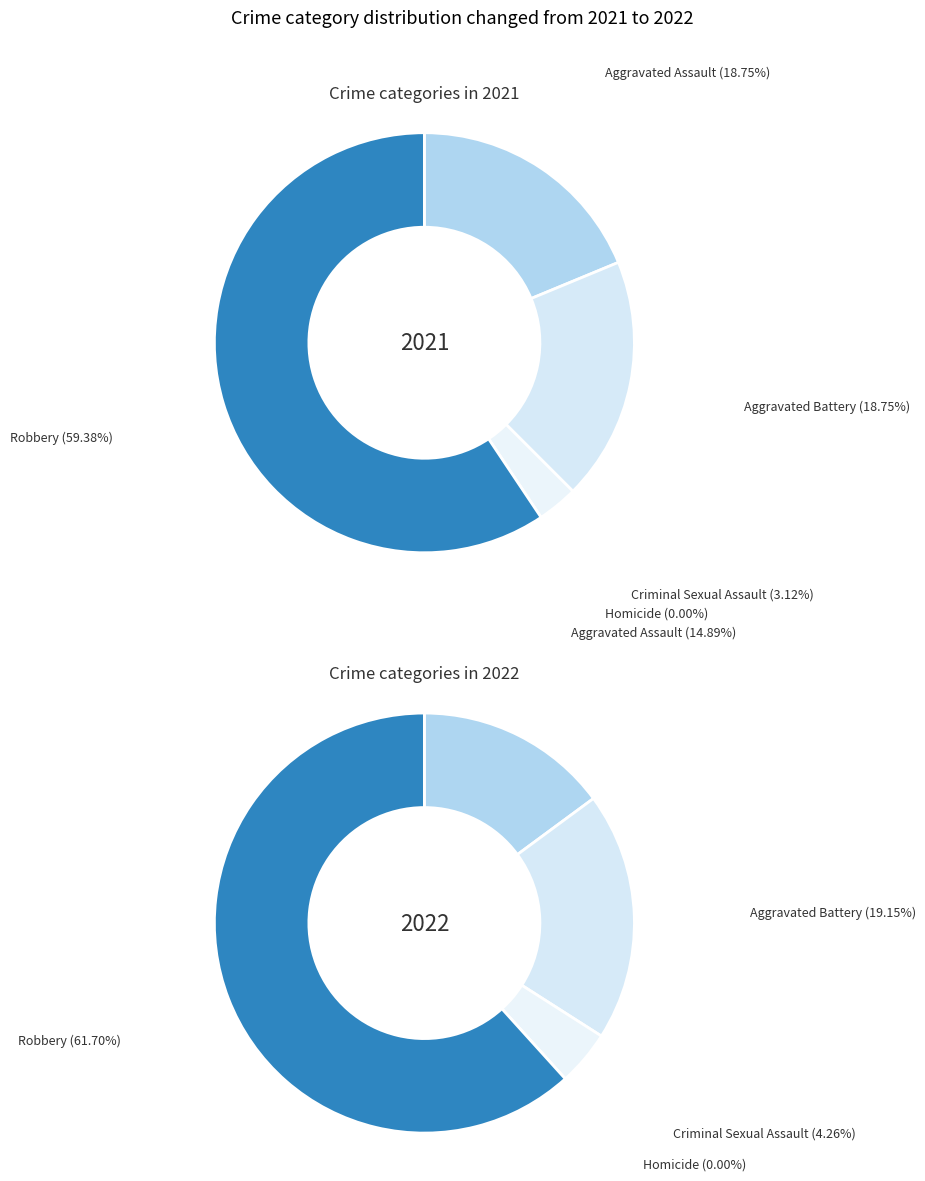

What percentage is NOT represented by values_2021?

81.2%